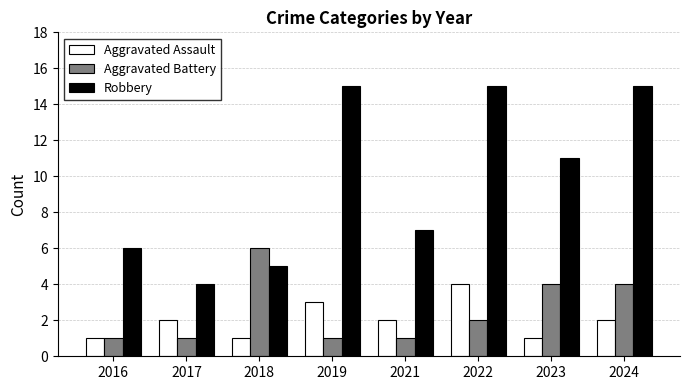

List the series in order of their peak value, highest first.

Robbery, Aggravated Battery, Aggravated Assault